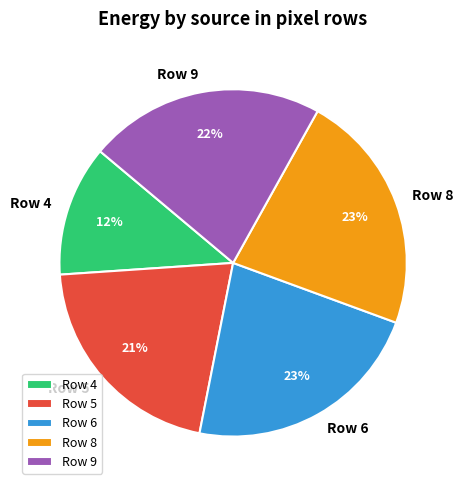

What is the ratio of the value at Row 4 to the value at Row 5?

0.6